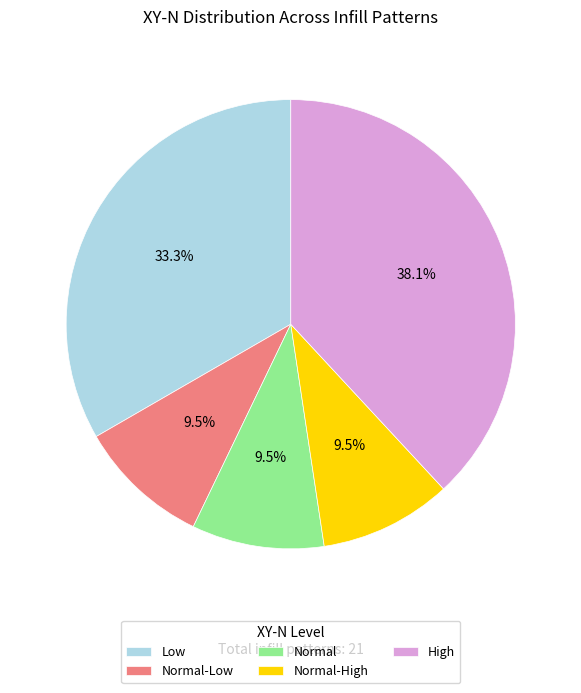

Approximately how many times larger is the value at Normal-High compared to Normal-Low?

1.0